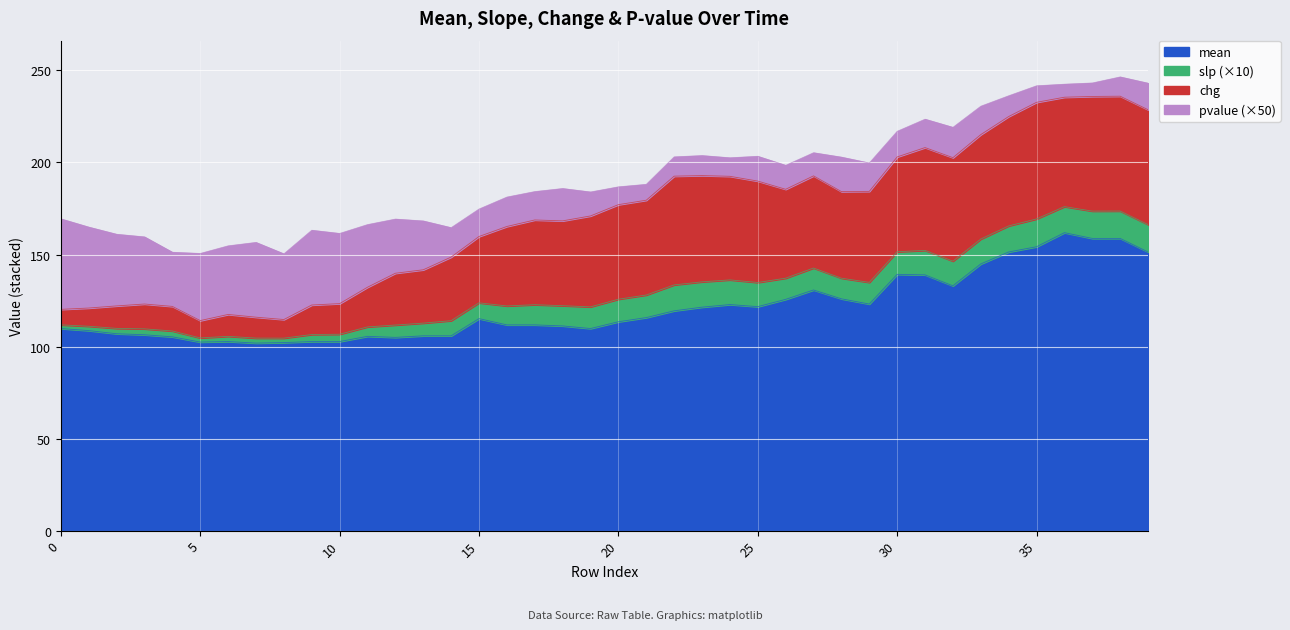

True or false: chg and slp intersect in this chart.

False